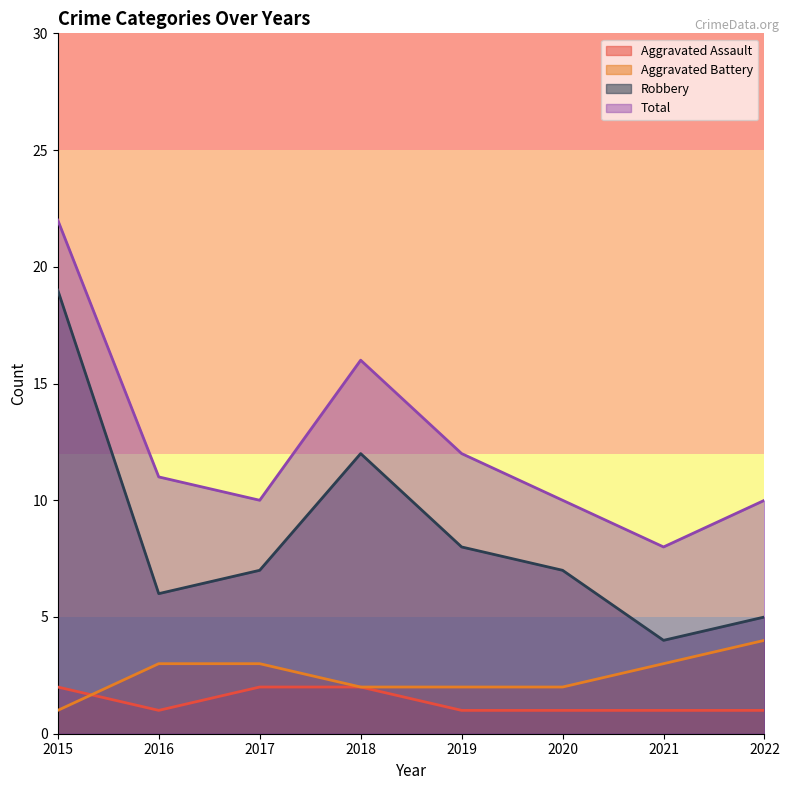

Which series has the widest spread of values?

Robbery